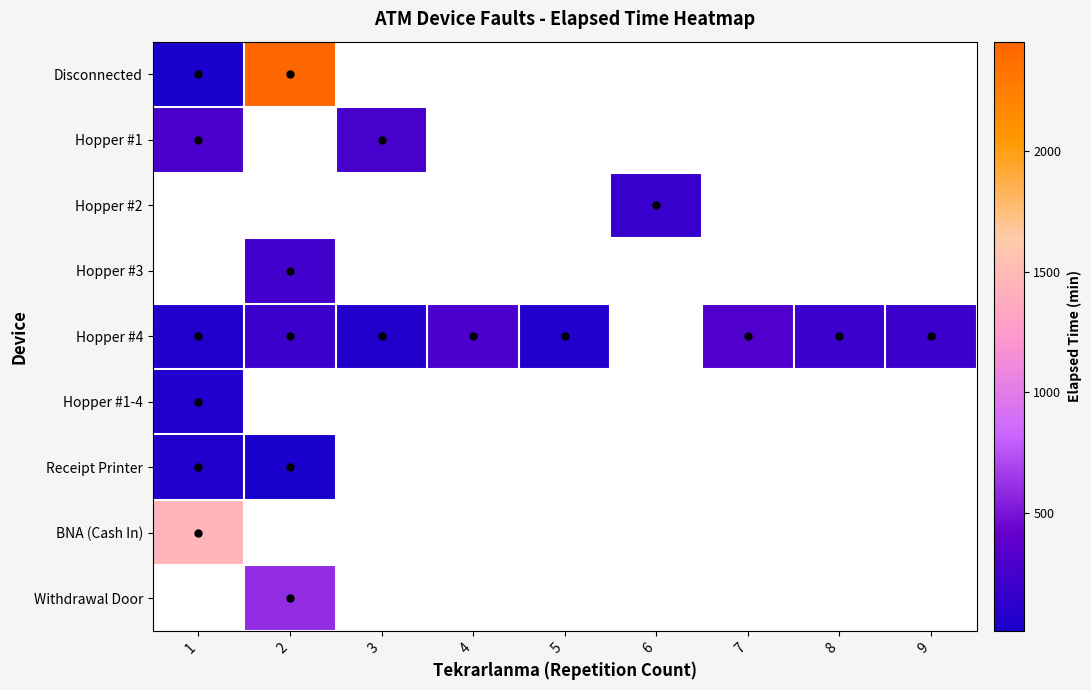

Reading left to right, what are all the values shown in this chart?

Disconnected: 1=10	2=2455	3=0	4=0	5=0	6=0	7=0	8=0	9=0
Hopper #1: 1=275	2=0	3=260	4=0	5=0	6=0	7=0	8=0	9=0
Hopper #2: 1=0	2=0	3=0	4=0	5=0	6=175	7=0	8=0	9=0
Hopper #3: 1=0	2=230	3=0	4=0	5=0	6=0	7=0	8=0	9=0
Hopper #4: 1=65	2=195	3=50	4=285	5=75	6=0	7=300	8=185	9=195
Hopper #1-4: 1=40	2=0	3=0	4=0	5=0	6=0	7=0	8=0	9=0
Receipt Printer: 1=60	2=15	3=0	4=0	5=0	6=0	7=0	8=0	9=0
BNA (Cash In): 1=1460	2=0	3=0	4=0	5=0	6=0	7=0	8=0	9=0
Withdrawal Door: 1=0	2=595	3=0	4=0	5=0	6=0	7=0	8=0	9=0